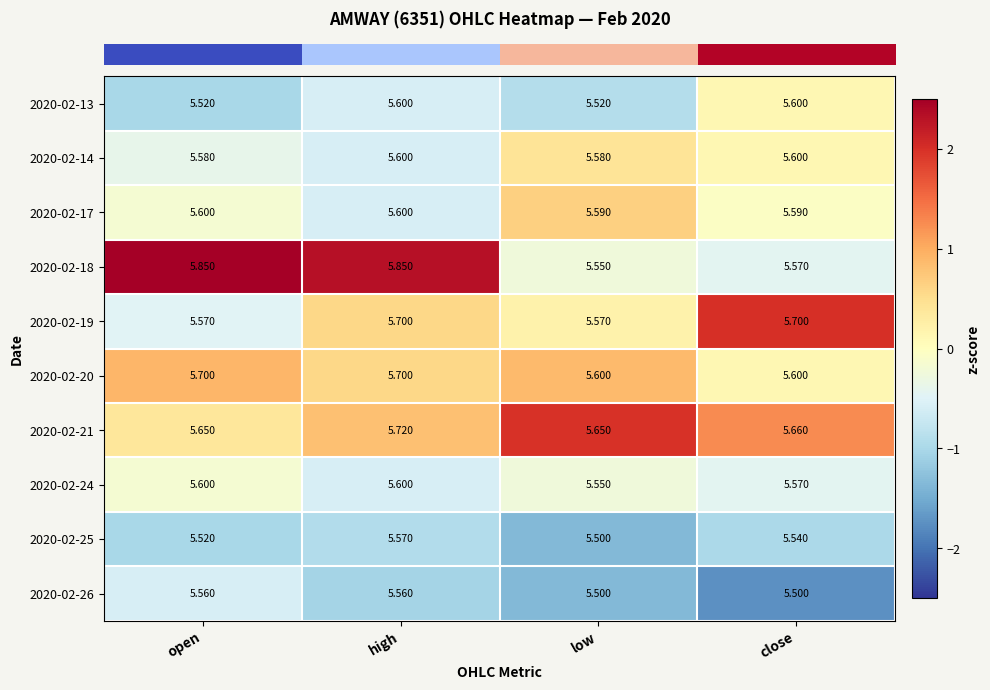

Which category has the highest value in the 2020-02-21 series?

high